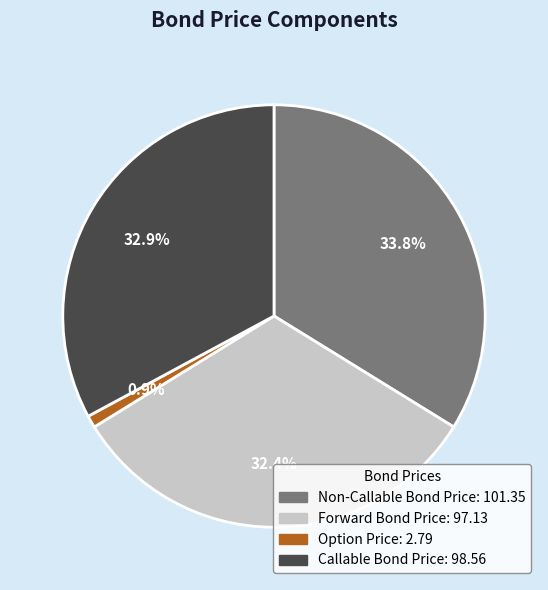

How many segments does this pie chart have?

4